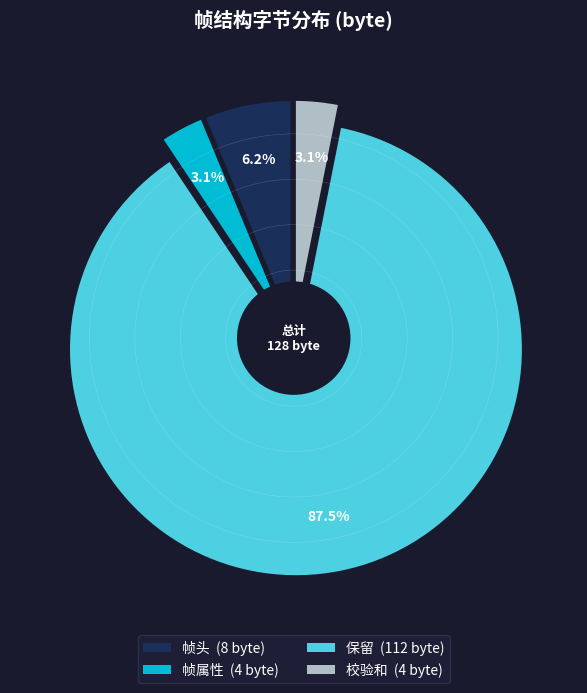

True or false: 帧属性 accounts for 3% of the total.

True